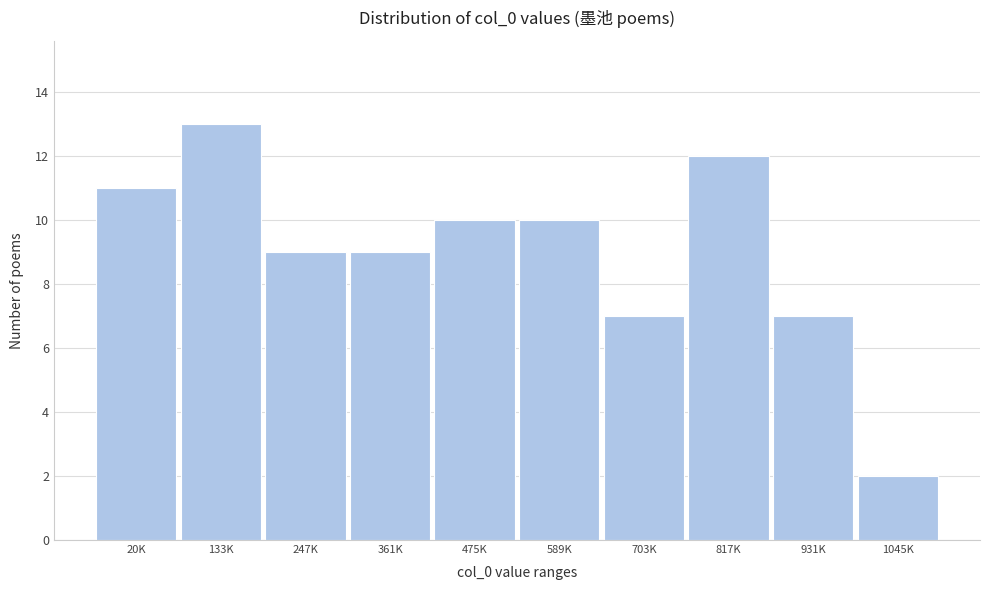

Reading right to left, extract all data points from this chart.

1045K=2	931K=7	817K=12	703K=7	589K=10	475K=10	361K=9	247K=9	133K=13	20K=11